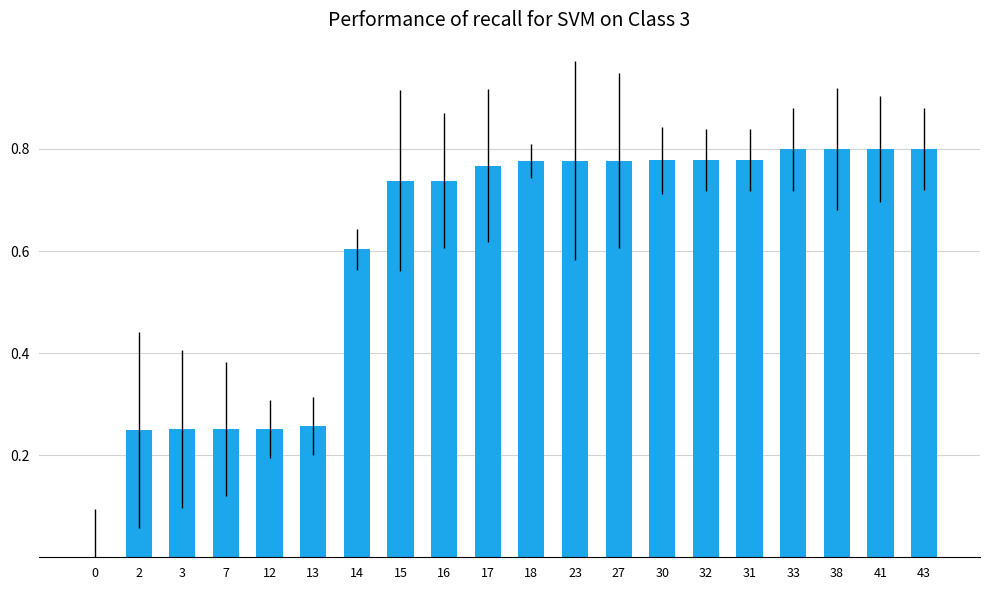

Is it true that the value at 18 is 0.5?

False